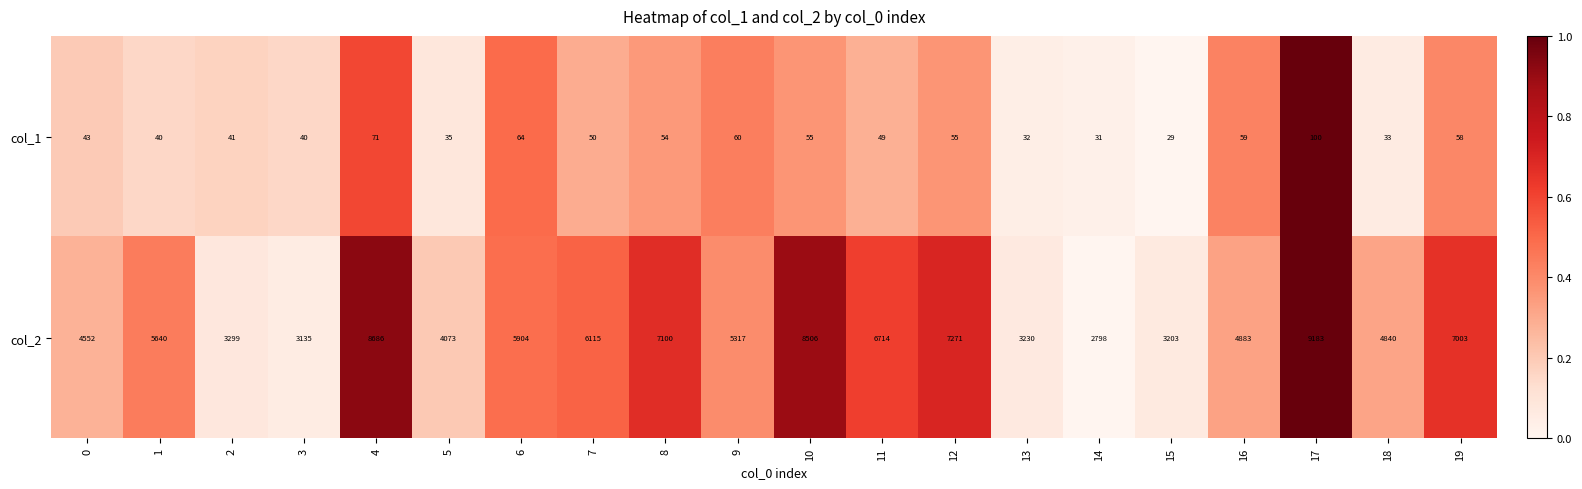

What is the total value across all series at 11?

6763